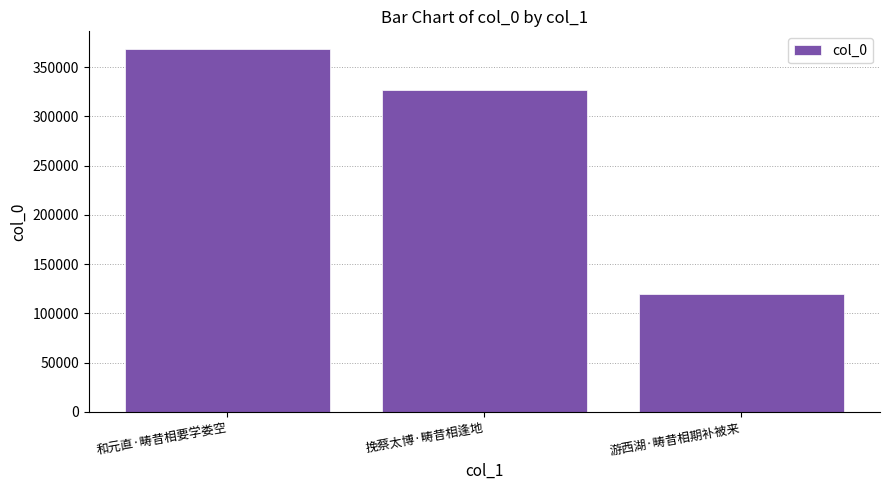

At which category does the chart reach its minimum across all series?

游西湖·畴昔相期补被来